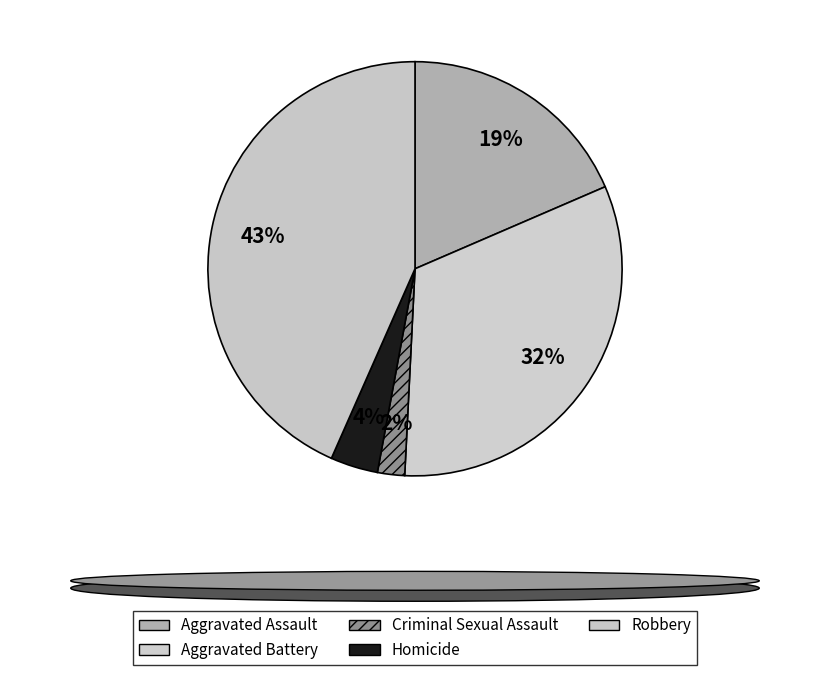

Is it true that Robbery is 43% of the pie?

True